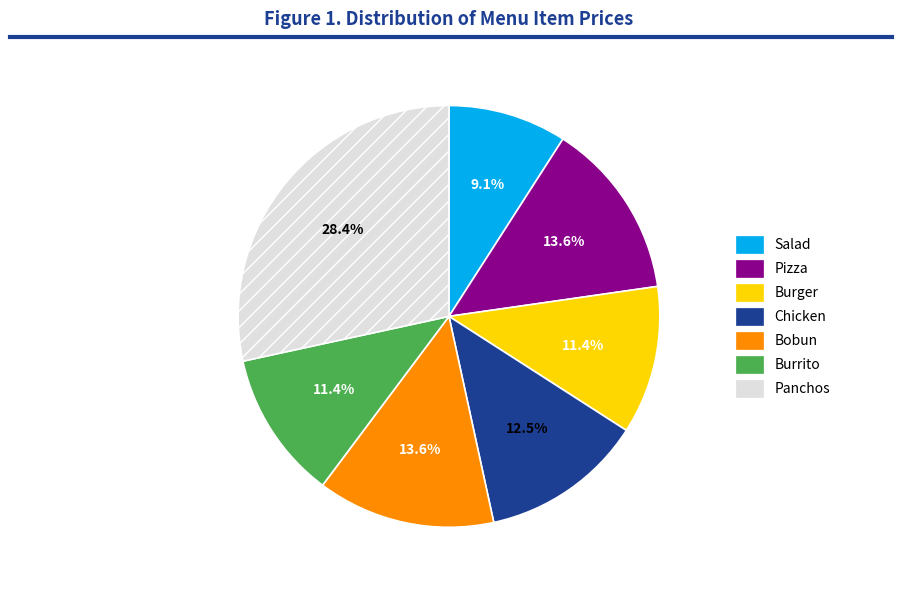

What portion of the pie excludes Bobun?

86.4%